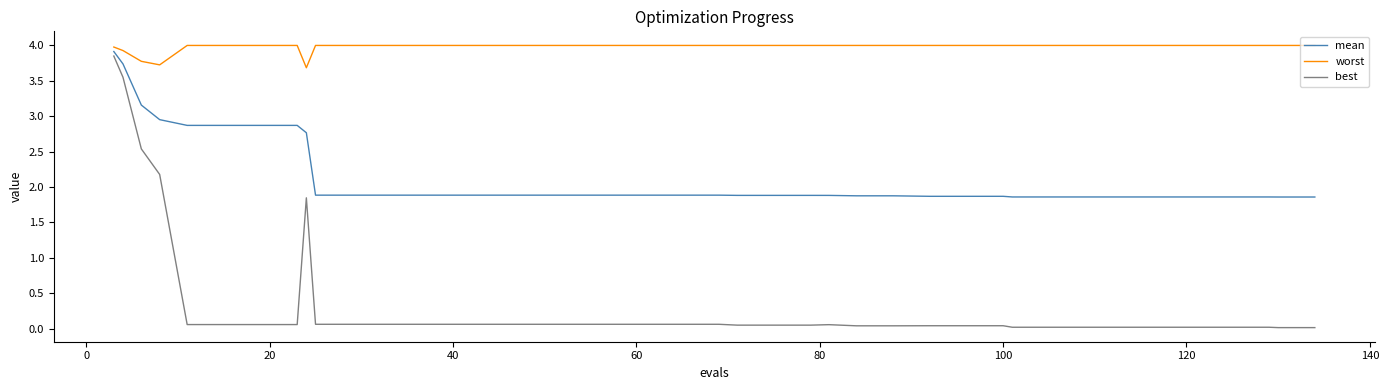

Is this an area chart (filled region under the line)?

No